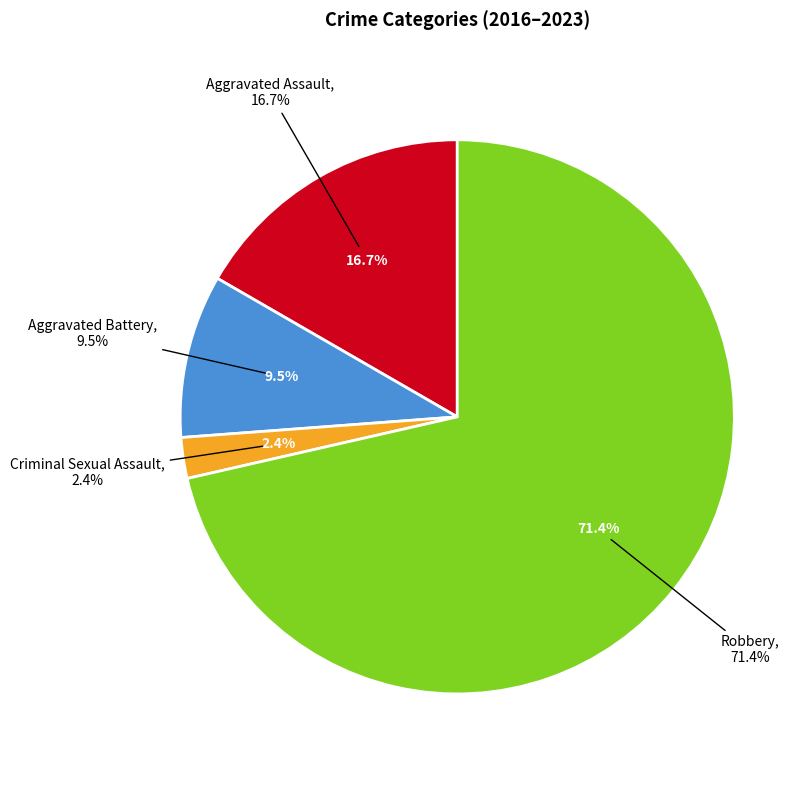

To the nearest percent, what portion does Aggravated Assault represent?

17%